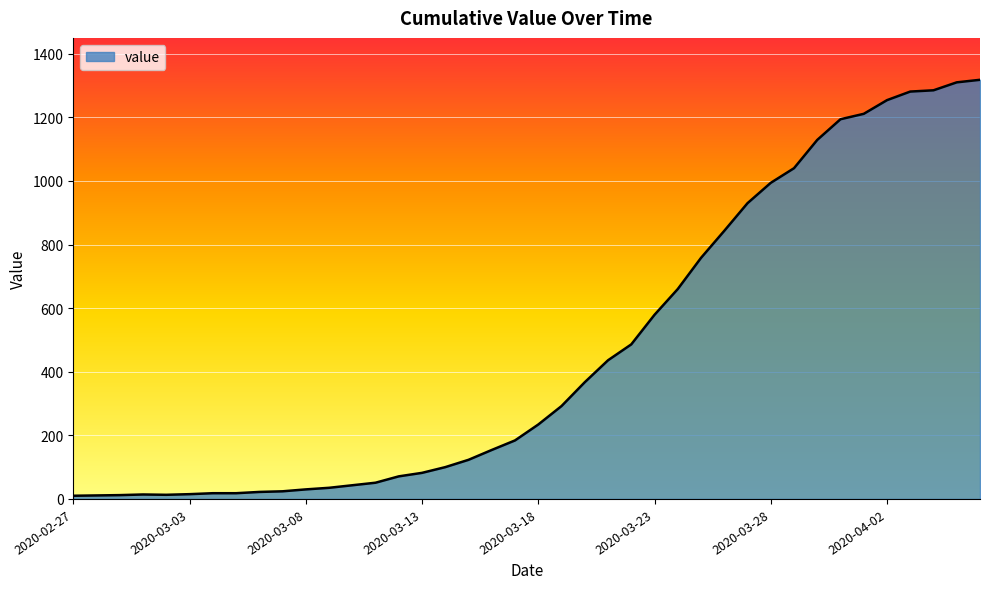

What is the greatest value displayed?

1318